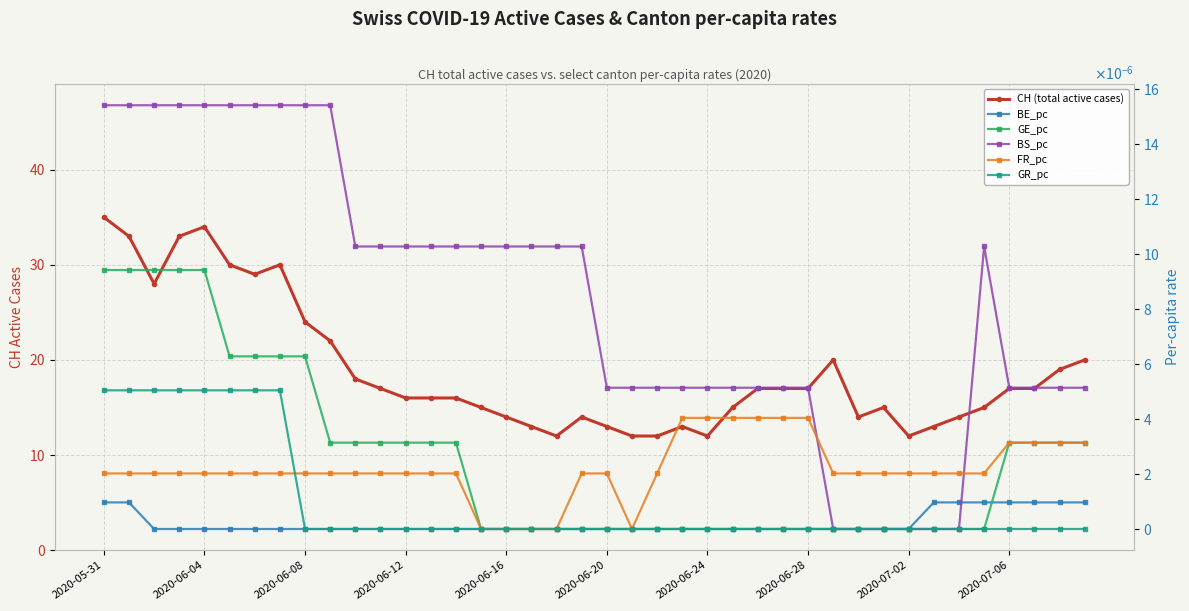

Which series has the largest total across all categories?

CH (total active cases)